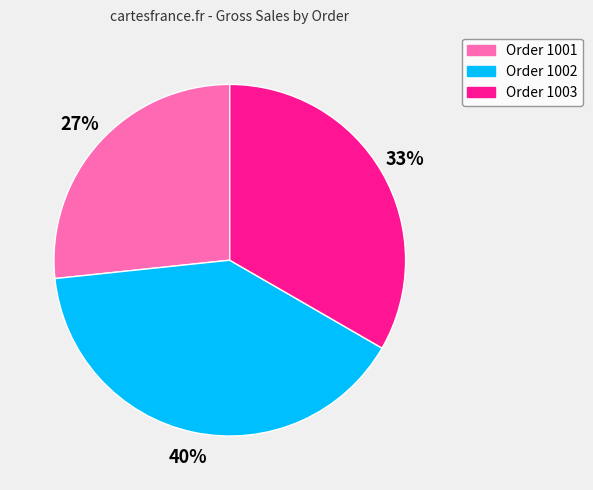

Does Order 1003 account for over 50% of the chart?

No